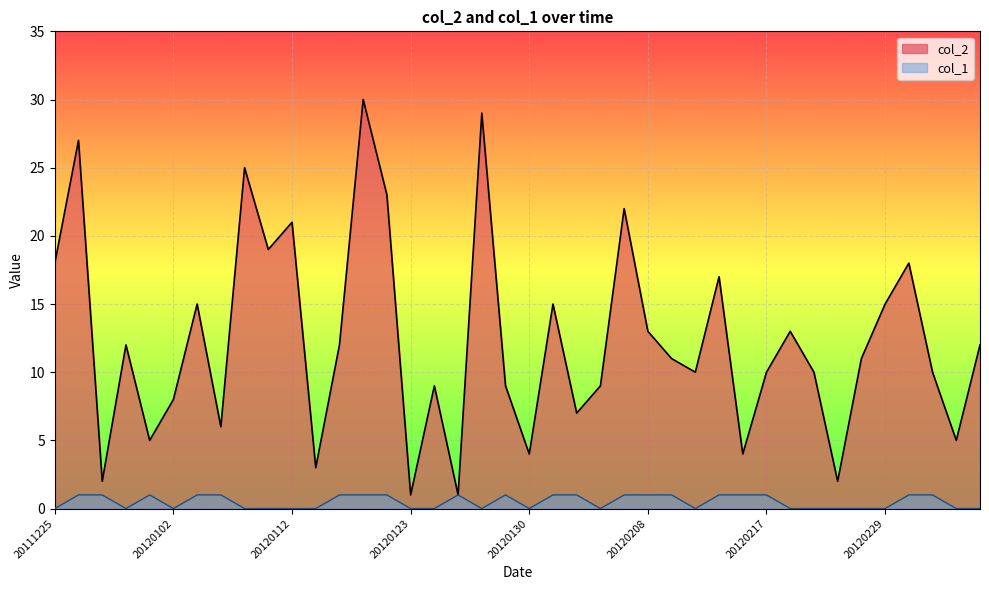

Does the chart display data point markers on the line(s)?

No